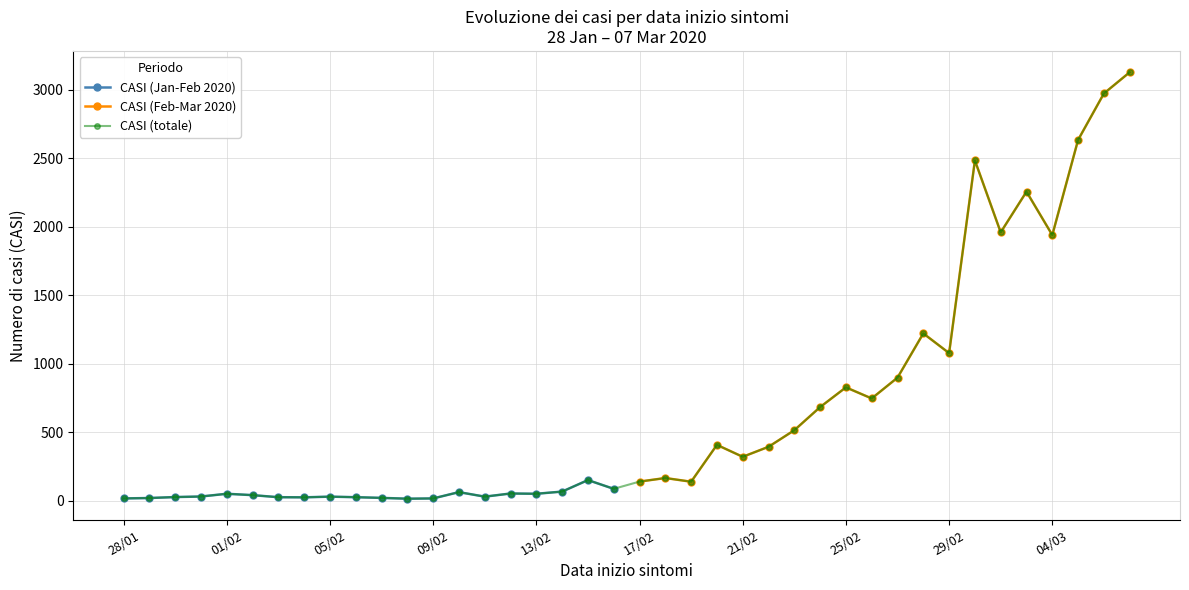

Where is the first local maximum?

01/02